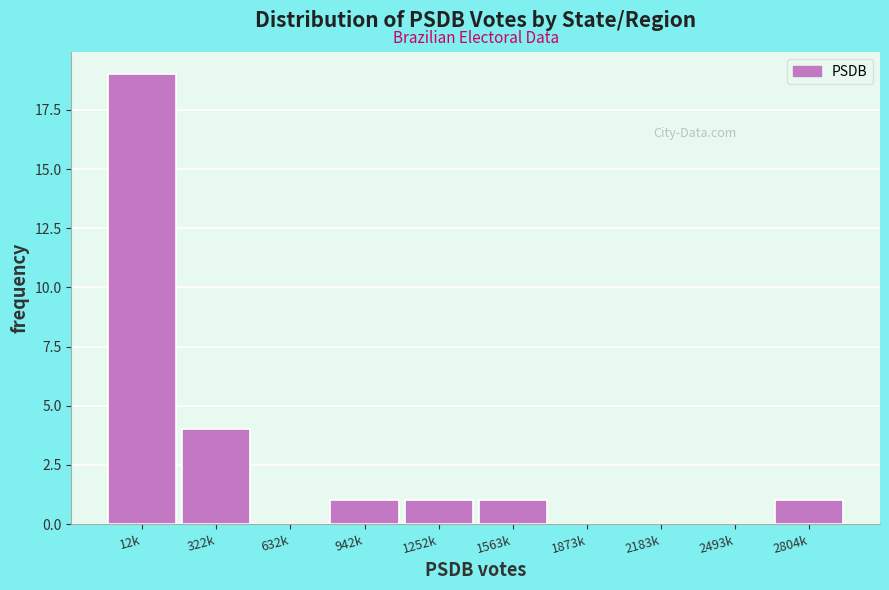

Reading right to left, list all the values displayed in this chart.

2804k=1	2493k=0	2183k=0	1873k=0	1563k=1	1252k=1	942k=1	632k=0	322k=4	12k=19